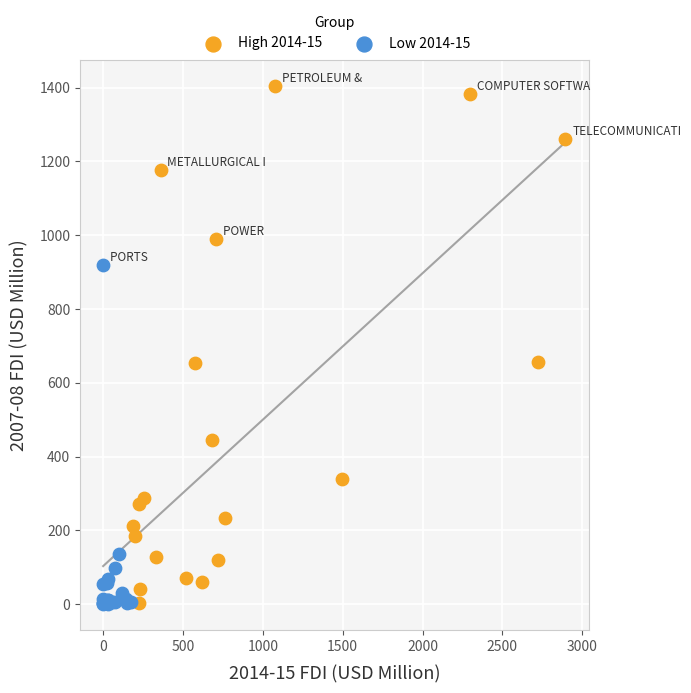

Which series contains the highest Y value?

High 2014-15